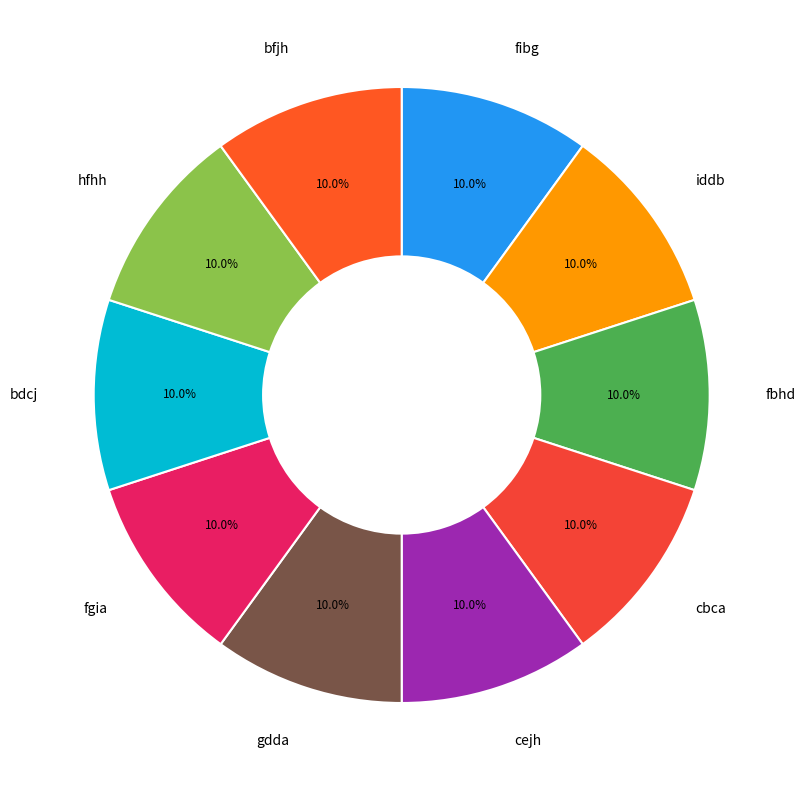

What is the ratio of the value at fbhd to the value at fgia?

1.0